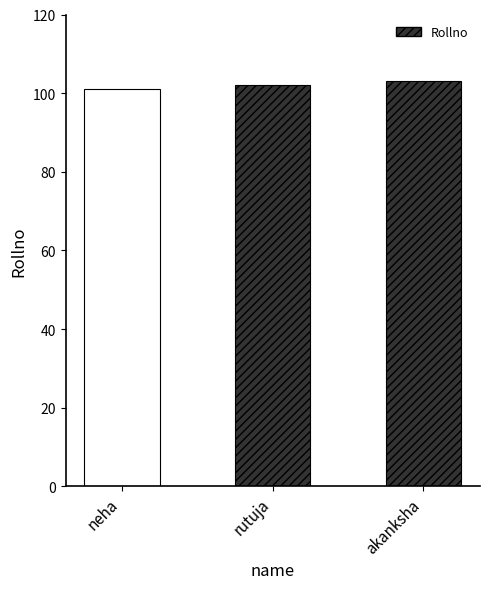

Rank the categories by value from highest to lowest.

akanksha, rutuja, neha